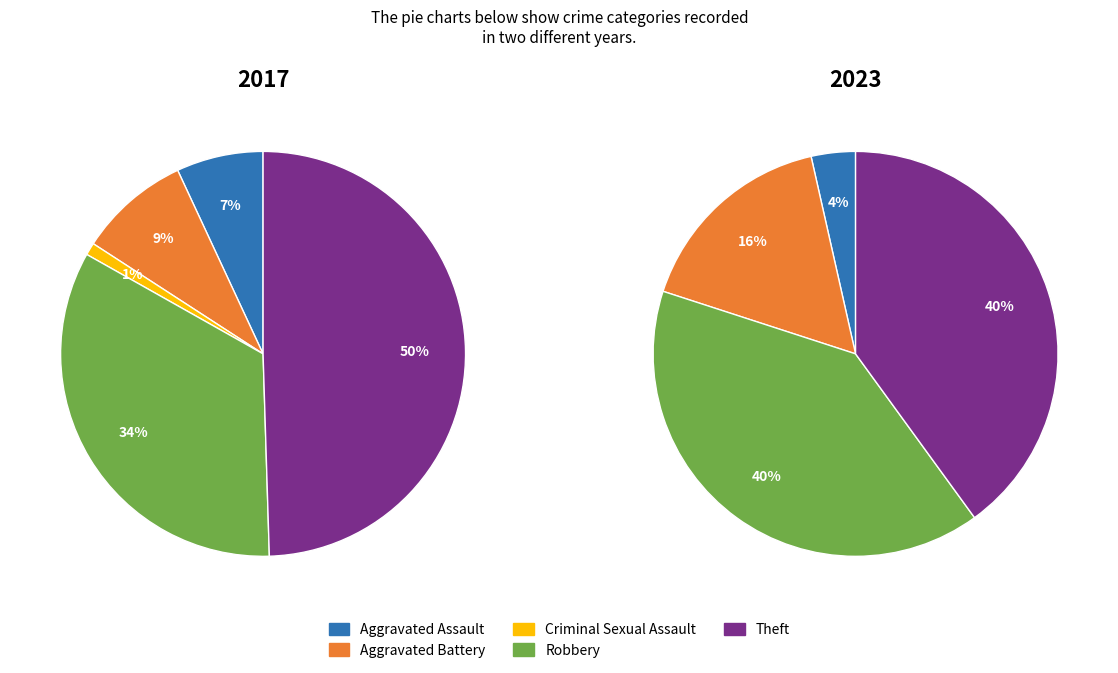

Does 2 account for over 50% of the chart?

No